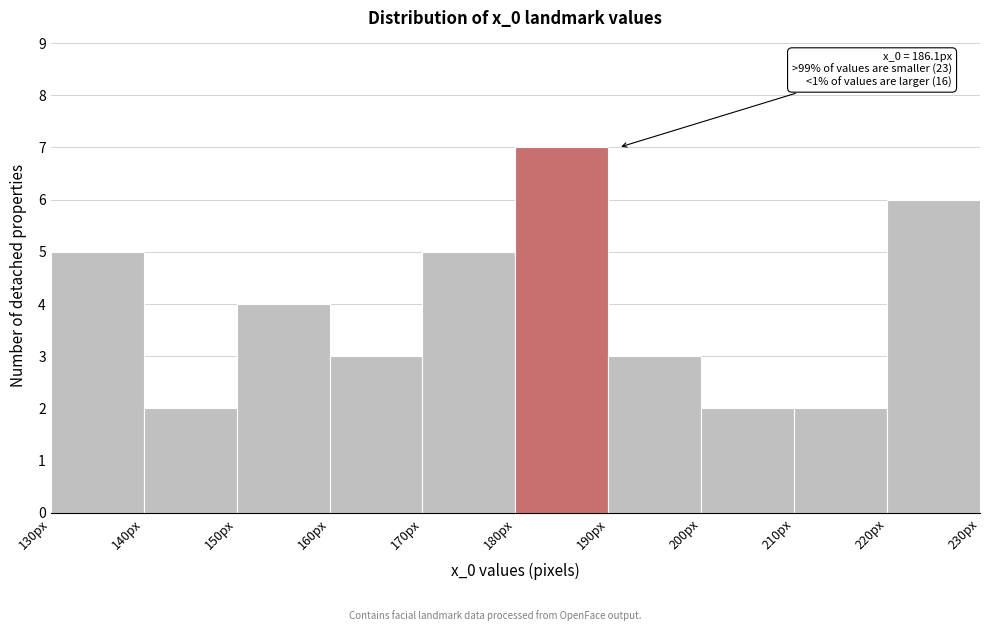

Which range on the x-axis has the tallest bar?

180 to 190